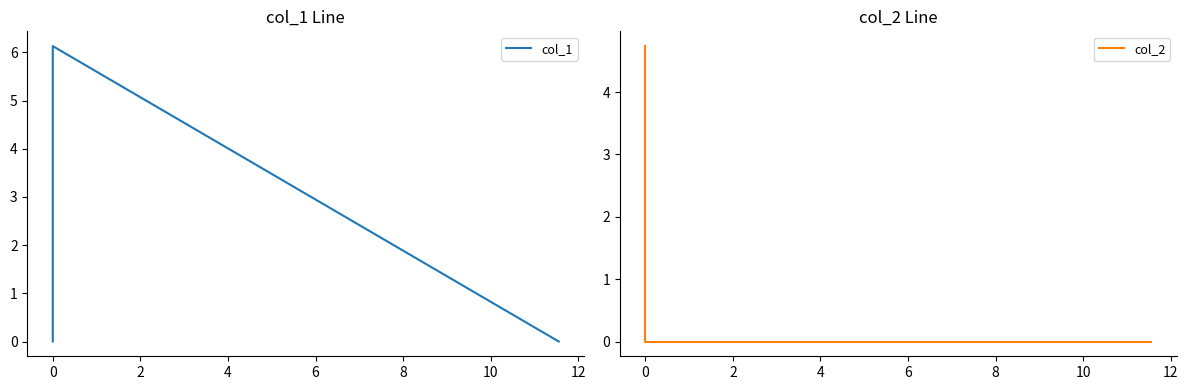

At 2, list the series in order from smallest to largest.

col_1, col_2